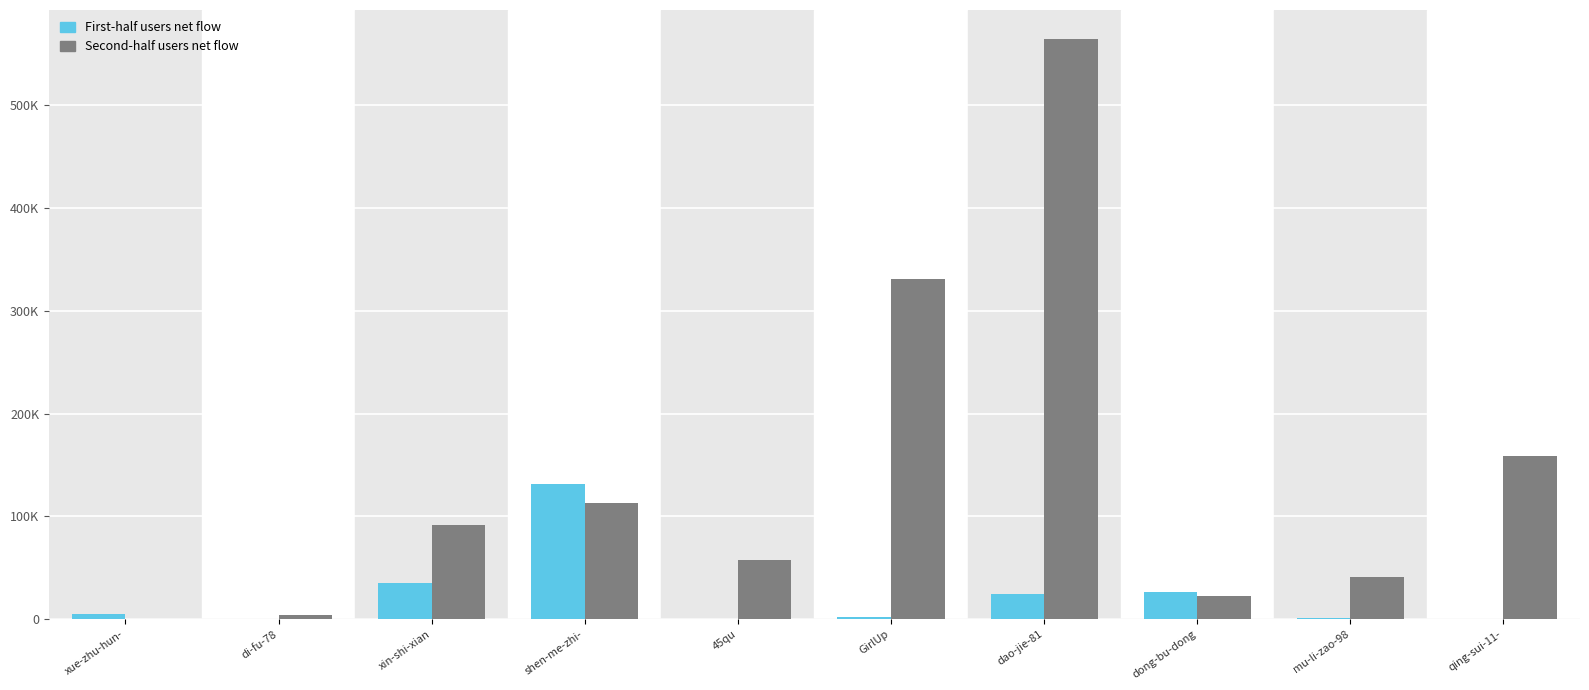

Are the bars grouped side by side (vs. stacked)?

Yes